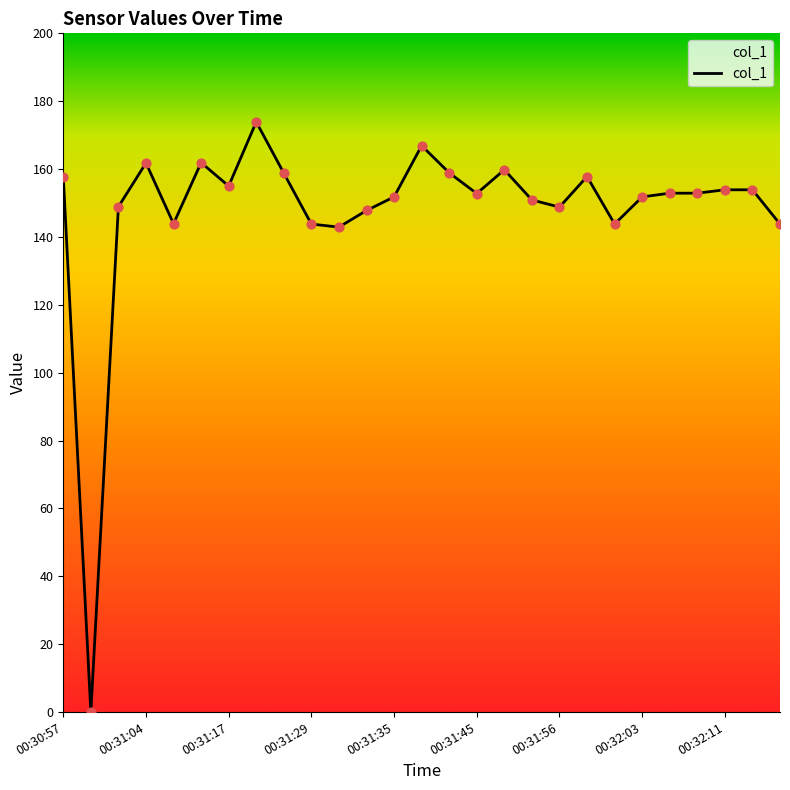

What is the difference between the maximum and minimum values?

173.9